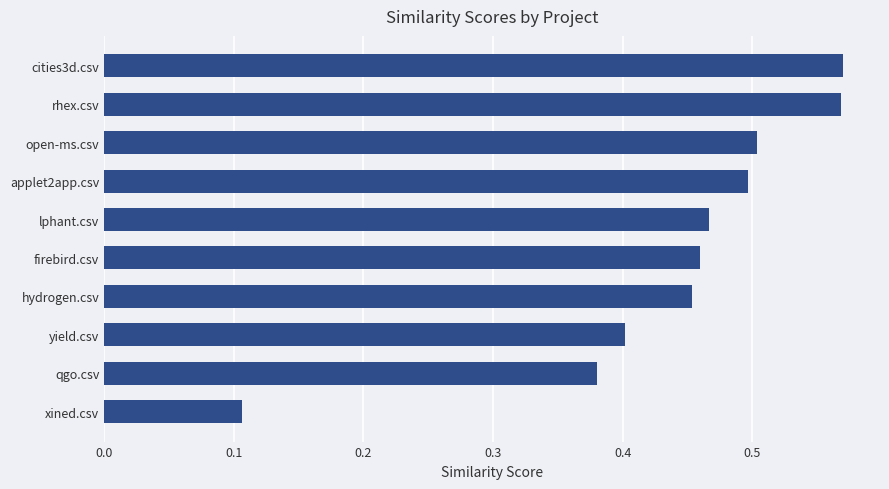

The chart shows a value of 0.6 at qgo.csv. True or false?

False